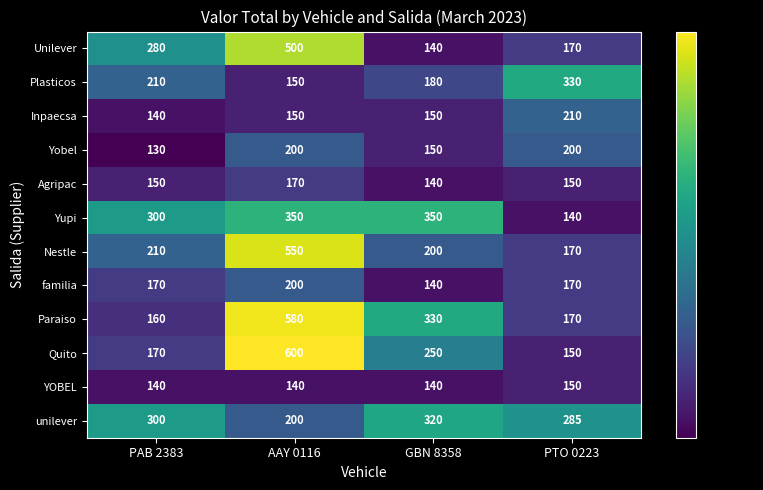

True or false: Quito has a value of 32 at PTO 0223.

False